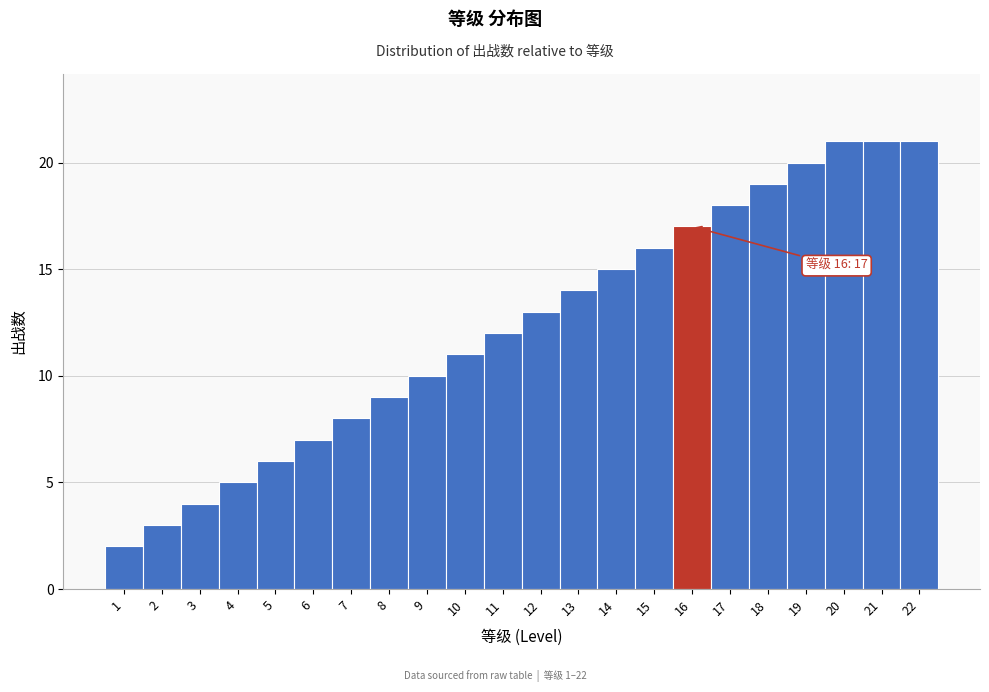

Reading left to right, extract all data points from this chart.

1=2	2=3	3=4	4=5	5=6	6=7	7=8	8=9	9=10	10=11	11=12	12=13	13=14	14=15	15=16	16=17	17=18	18=19	19=20	20=21	21=21	22=21